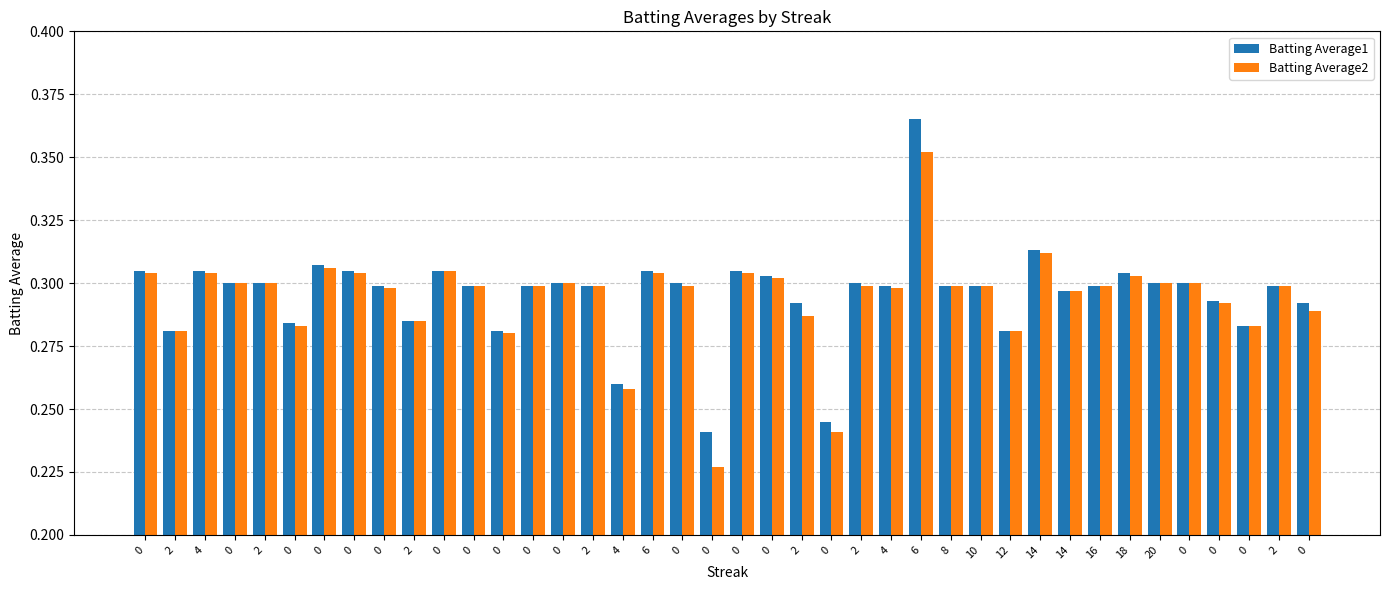

At 18, list the series in order from largest to smallest.

Batting Average1, Batting Average2